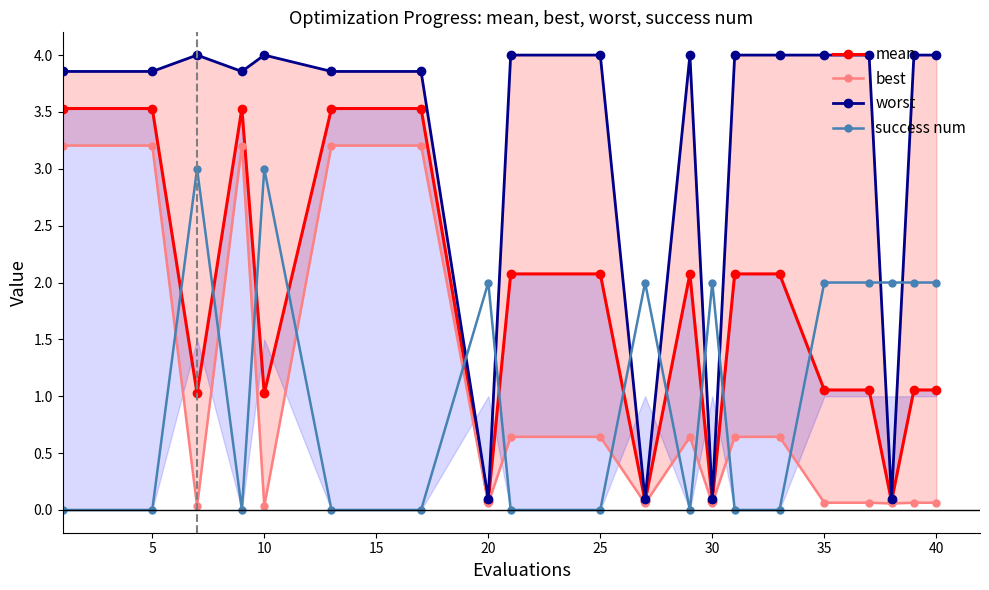

How many lines are shown in the chart?

4